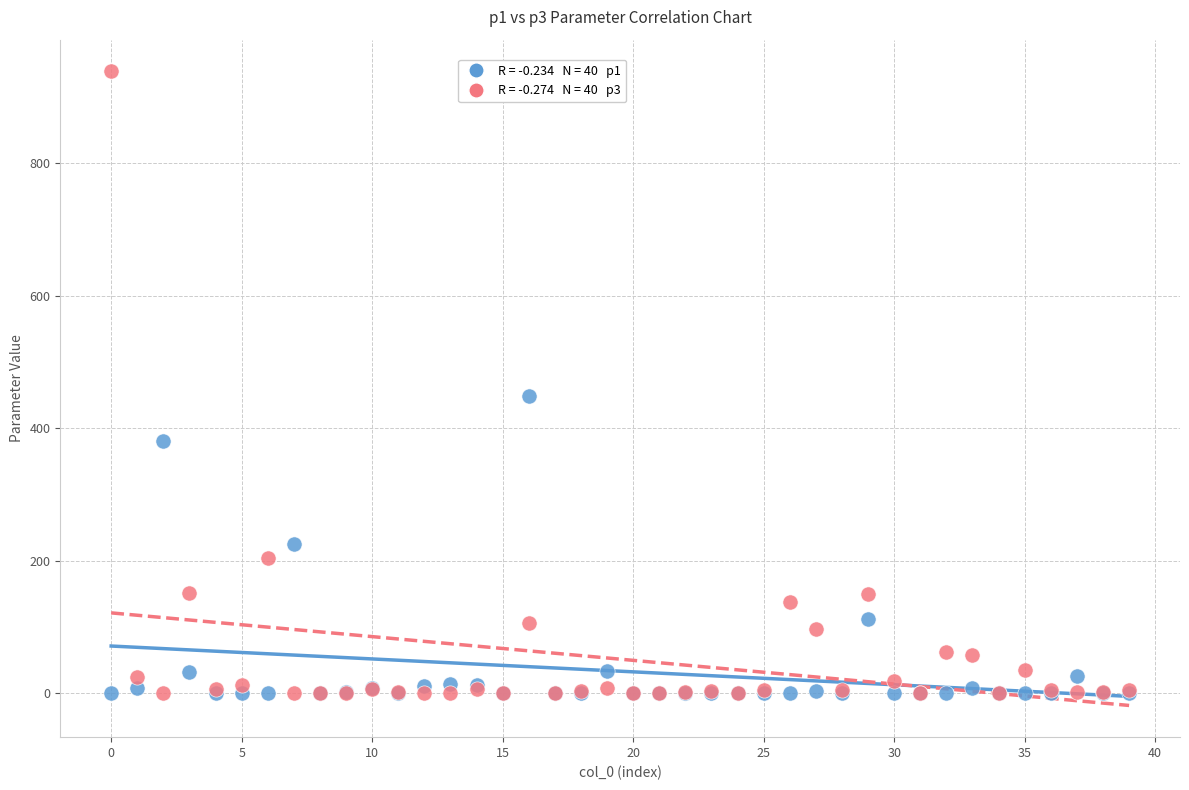

Across all series, what Y value is closest to 469?

448.9